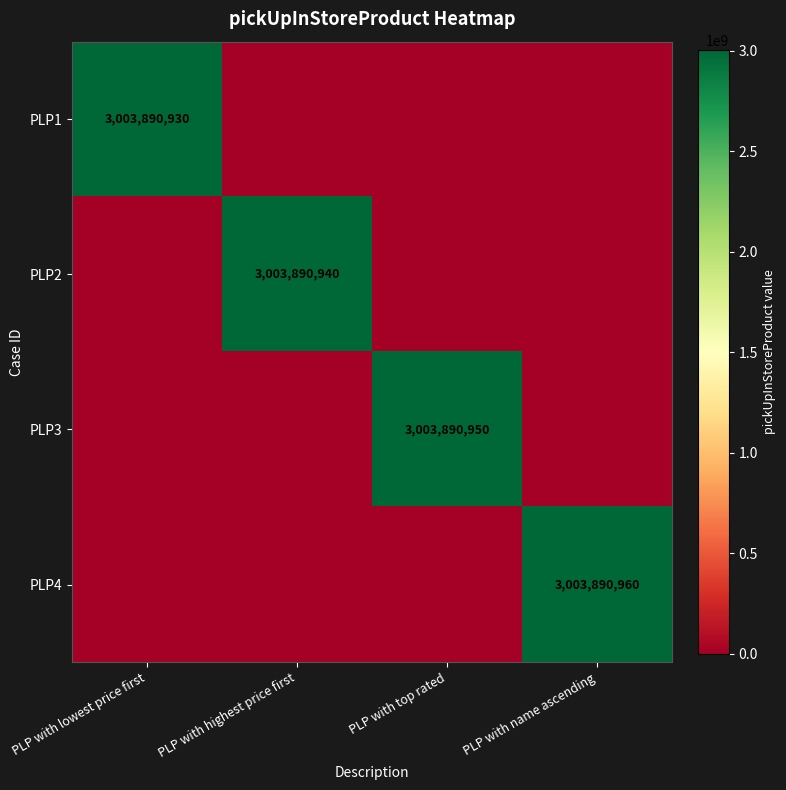

Is it true that PLP3 equals 3003890950 at PLP with top rated?

True